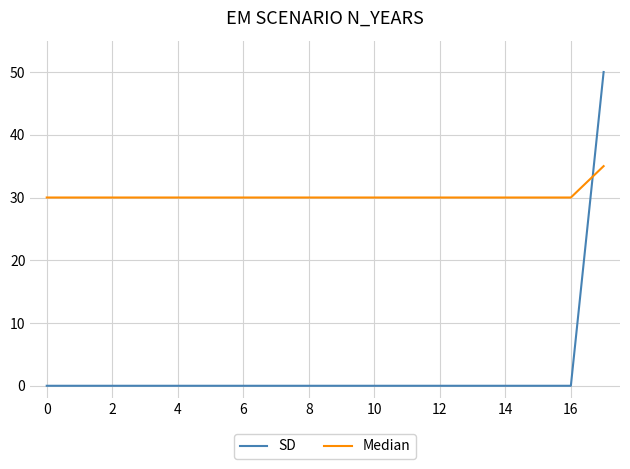

How many lines are shown in the chart?

2